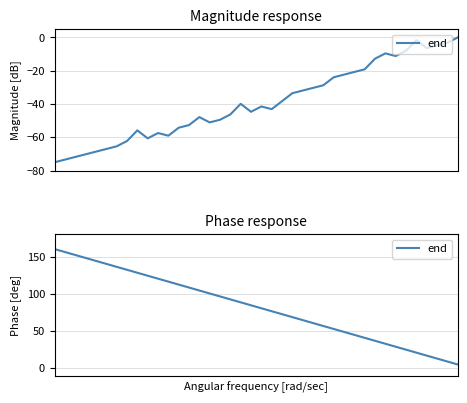

What is the maximum value shown in the chart?

160.0